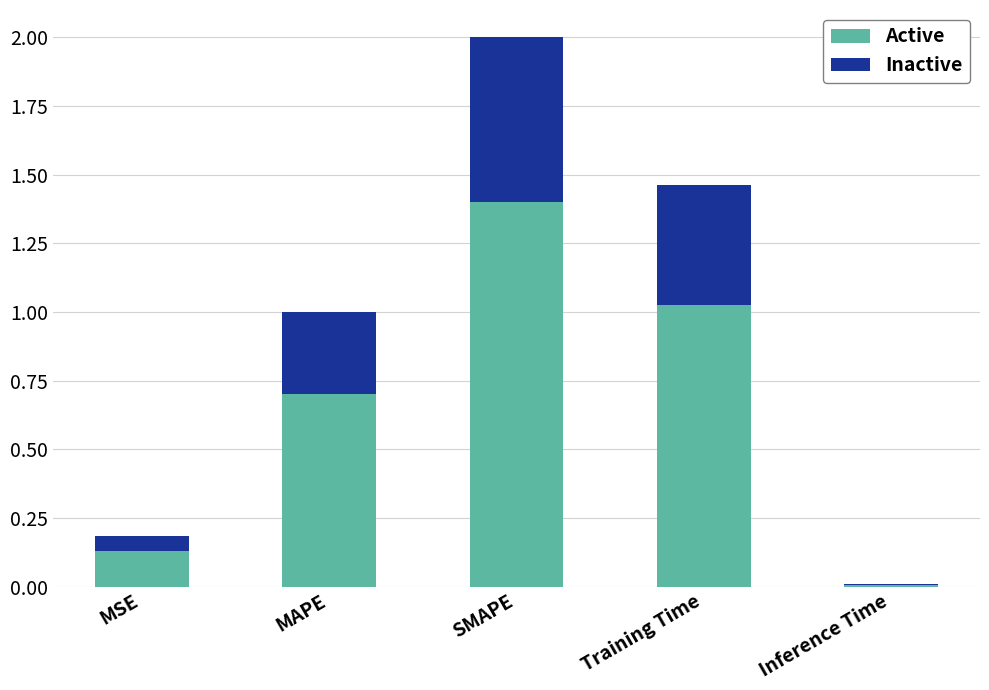

At which label does Active reach its peak?

SMAPE